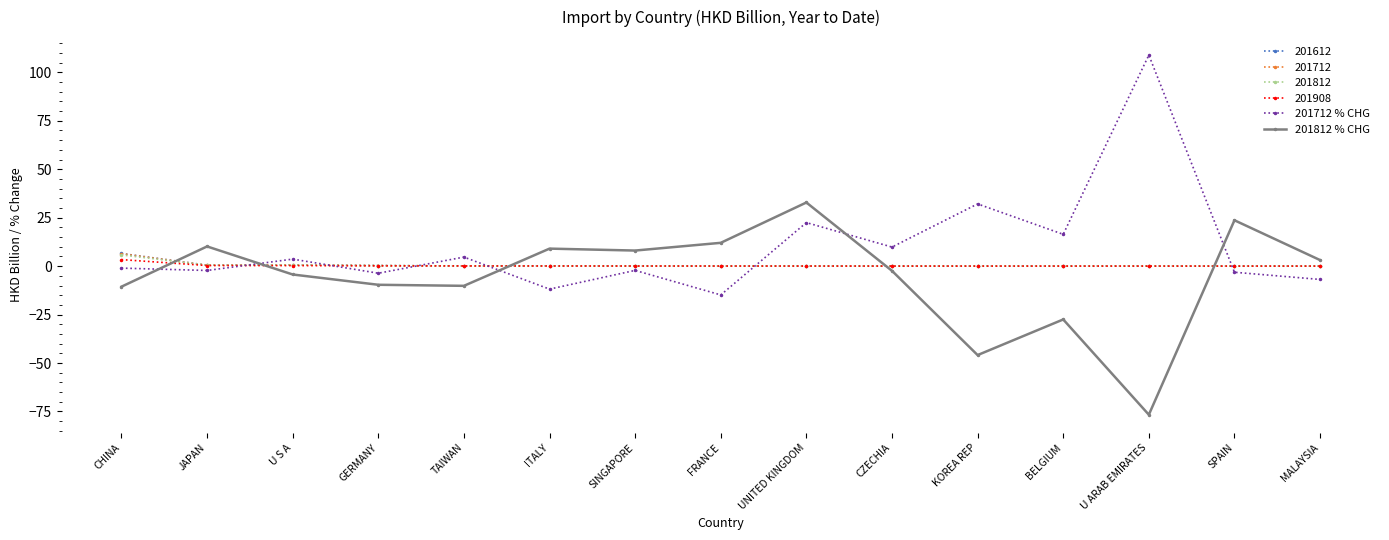

What is the difference between the second highest and minimum values in the 201812 % CHG series?

100.3